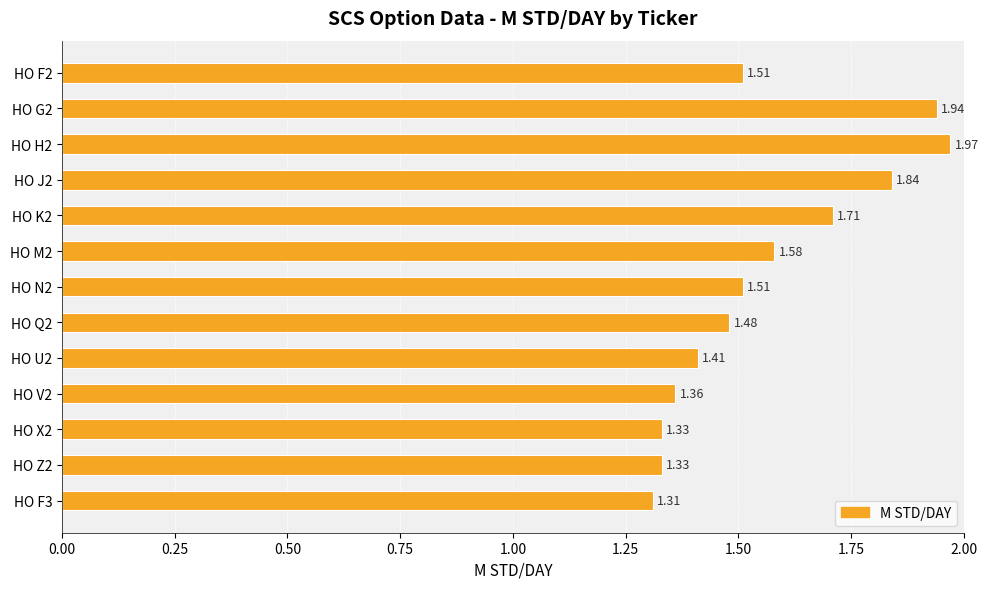

Between HO N2 and HO J2, which is larger?

HO J2